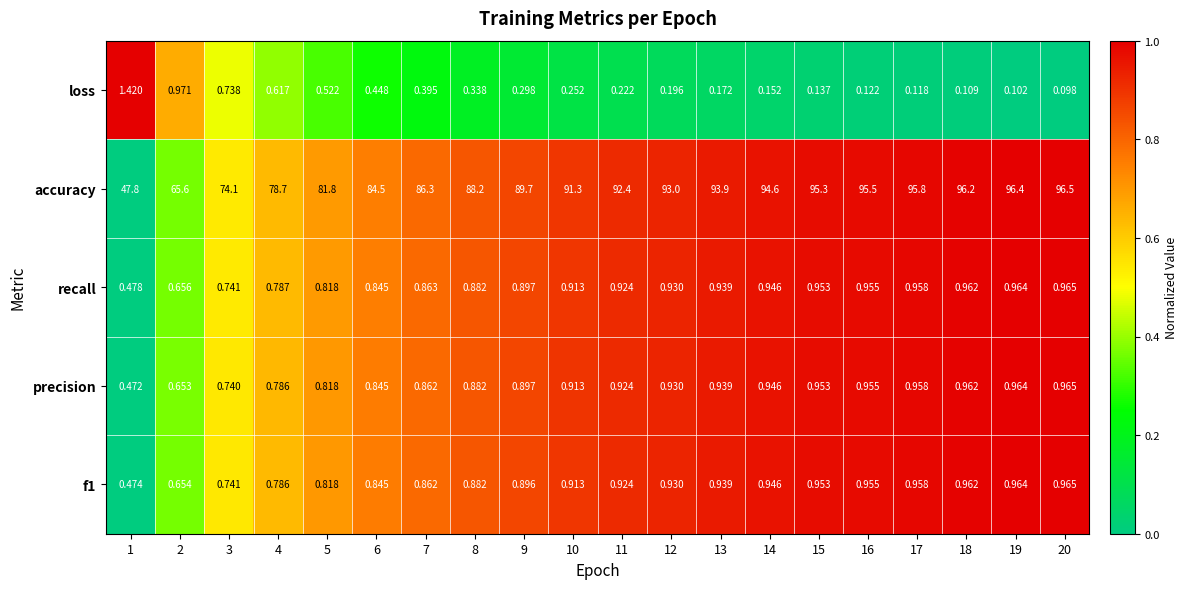

Is the value of f1 at 12 greater than the value of loss at 1?

No